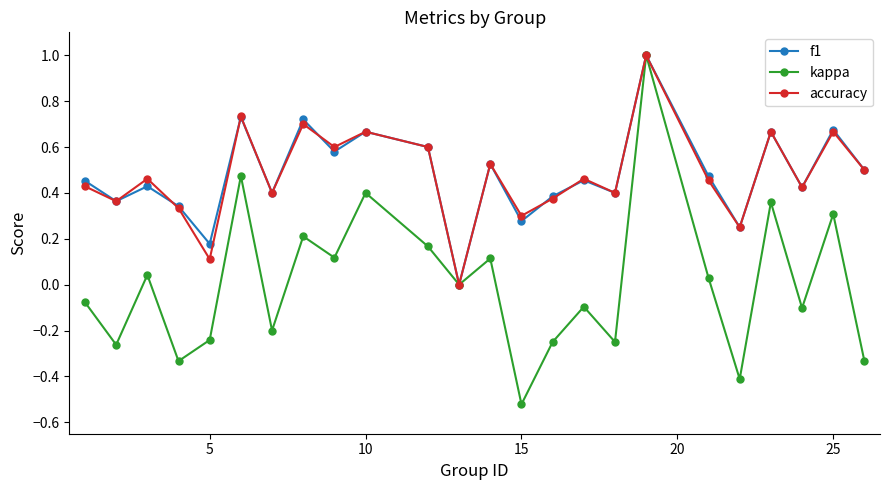

What is the difference between the maximum and second lowest values in the accuracy series?

0.9